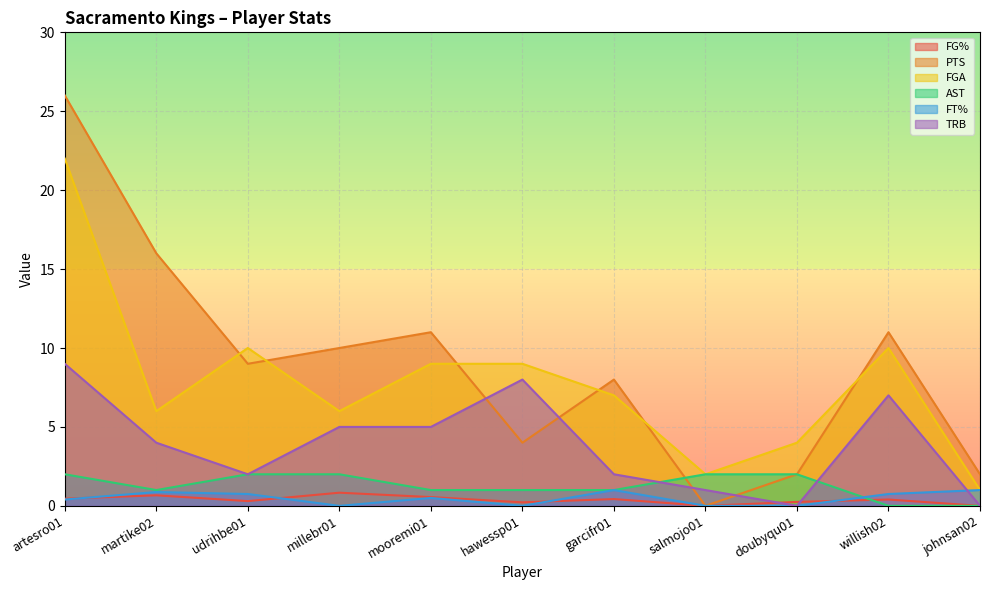

At which category is the sum across all series the highest?

artesro01